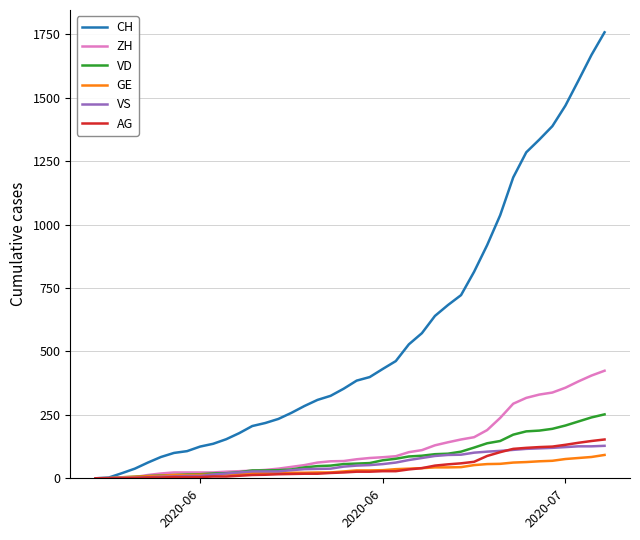

What is the maximum value for VS?

128